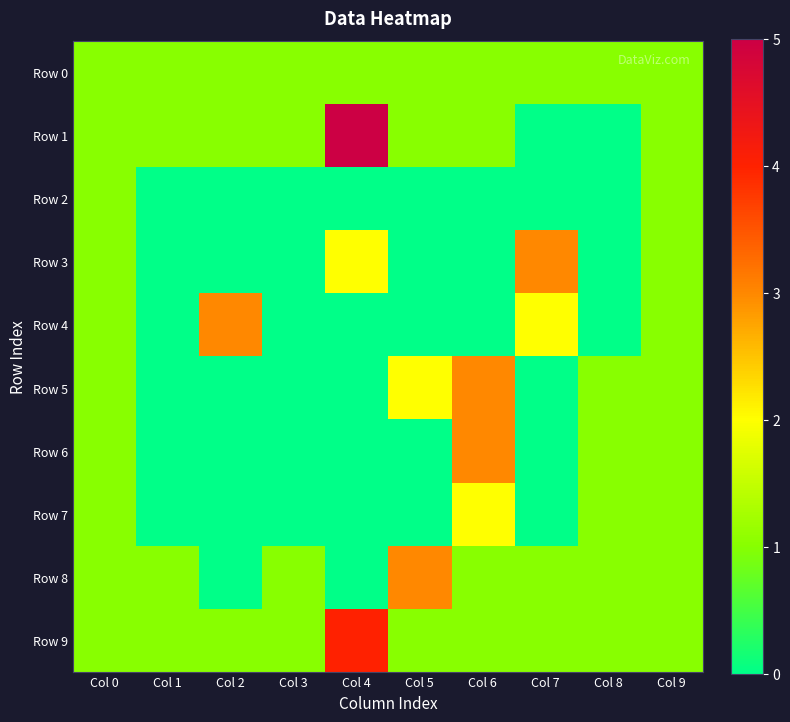

What is the total value across all series at Col 7?

8